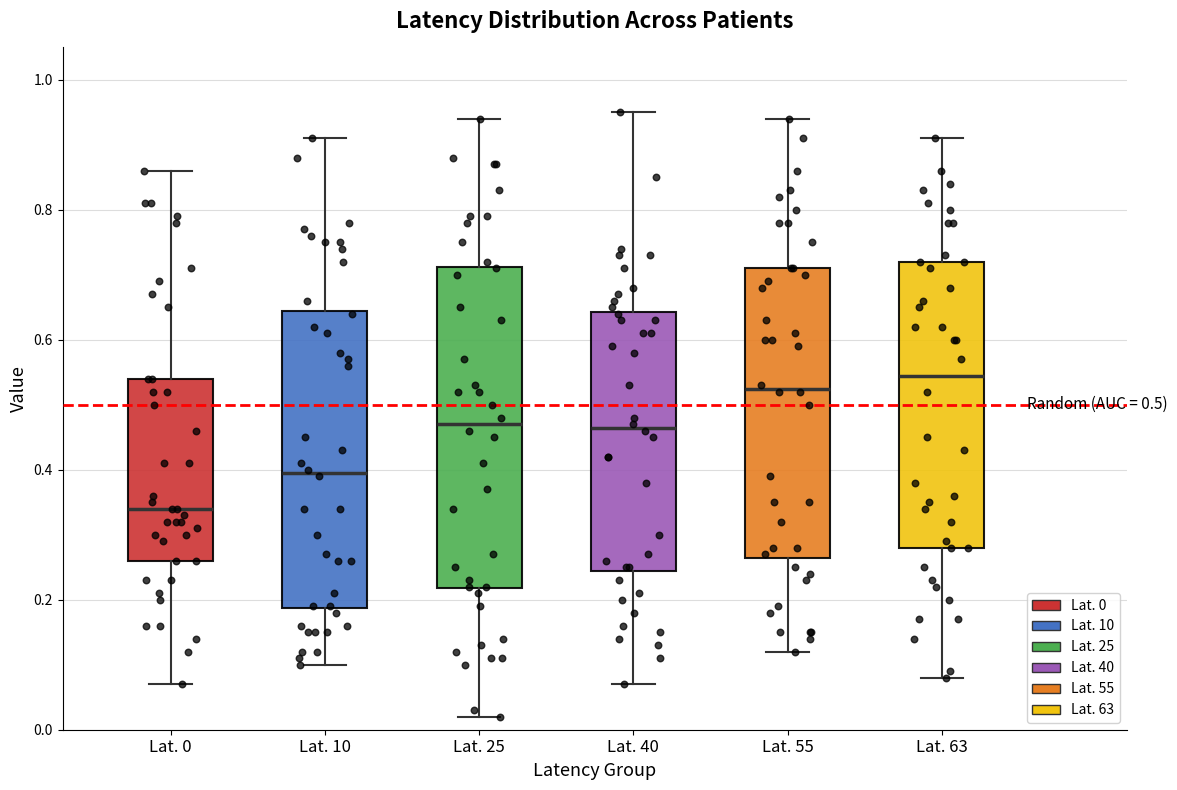

Which box is the tallest, from its lower edge to its upper edge?

Lat. 25